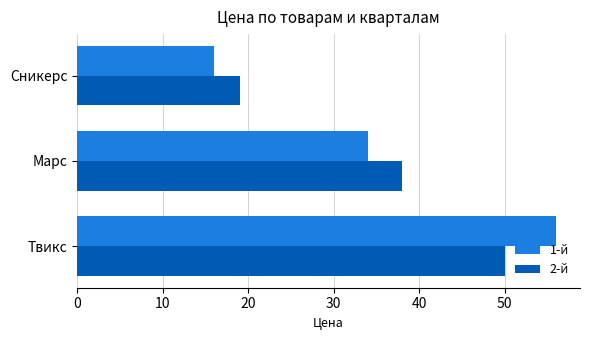

List the labels in order of 2-й value, largest first.

Твикс, Марс, Сникерс